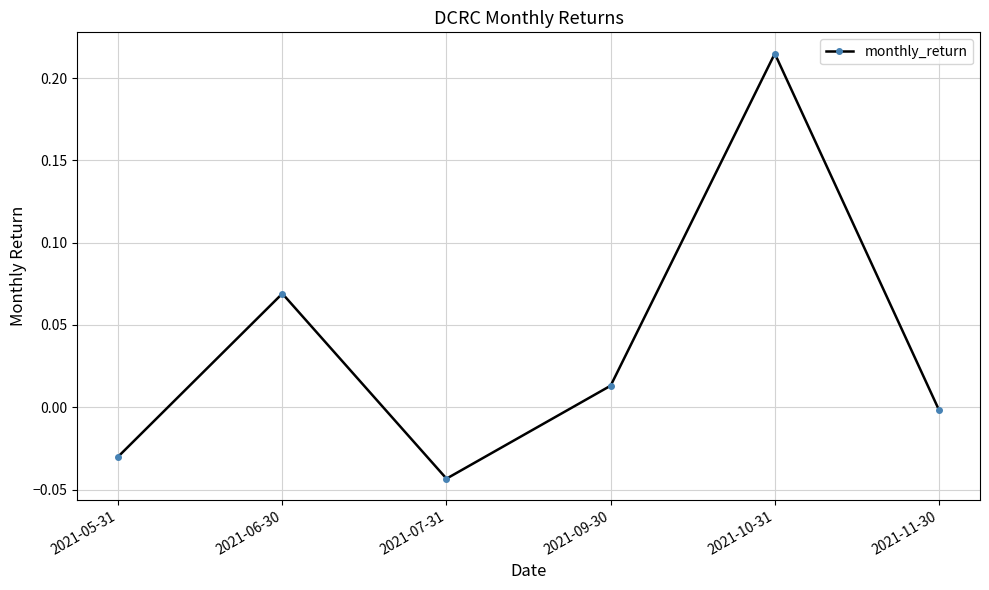

What is the difference between the maximum and minimum values?

0.3